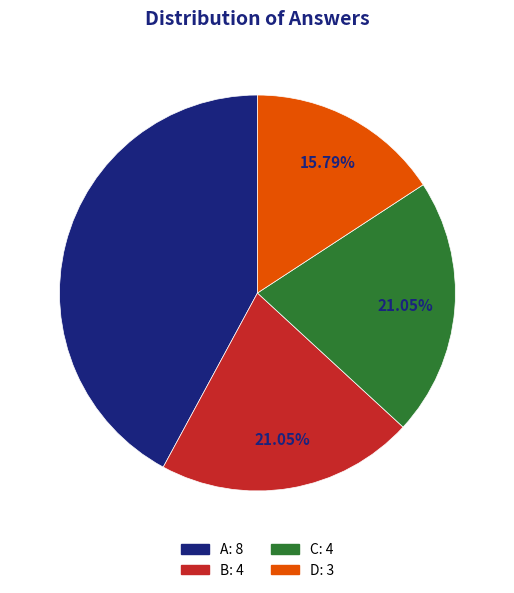

Does B account for over 50% of the chart?

No